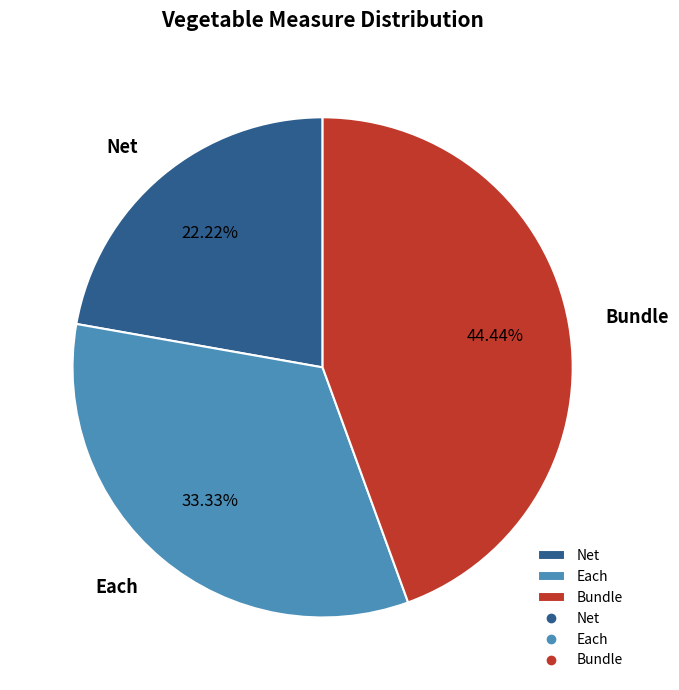

How many segments does this pie chart have?

3